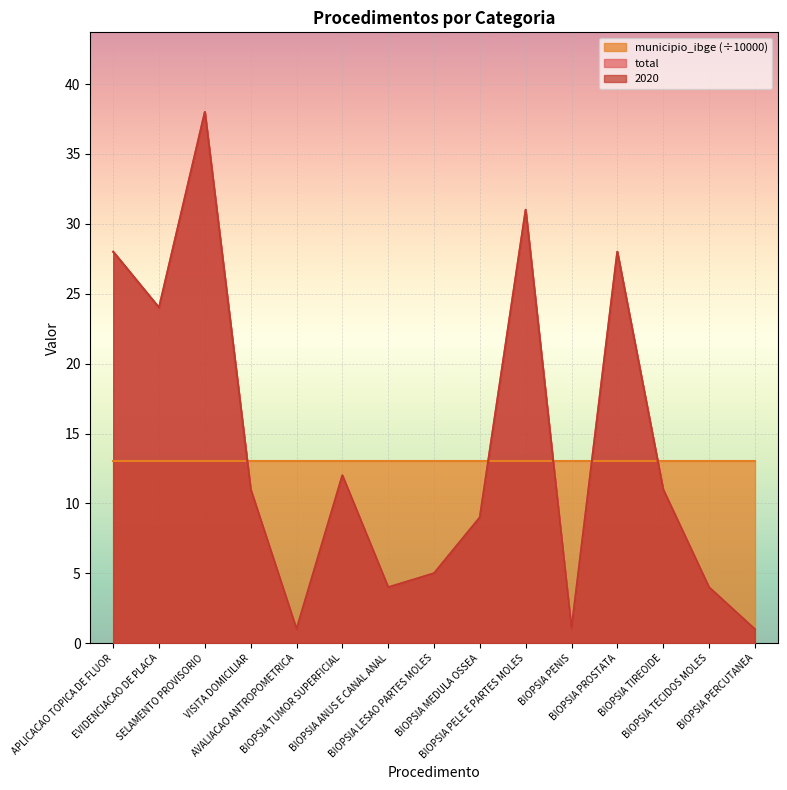

What is the label of the 14th point from the left?

BIOPSIA TECIDOS MOLES